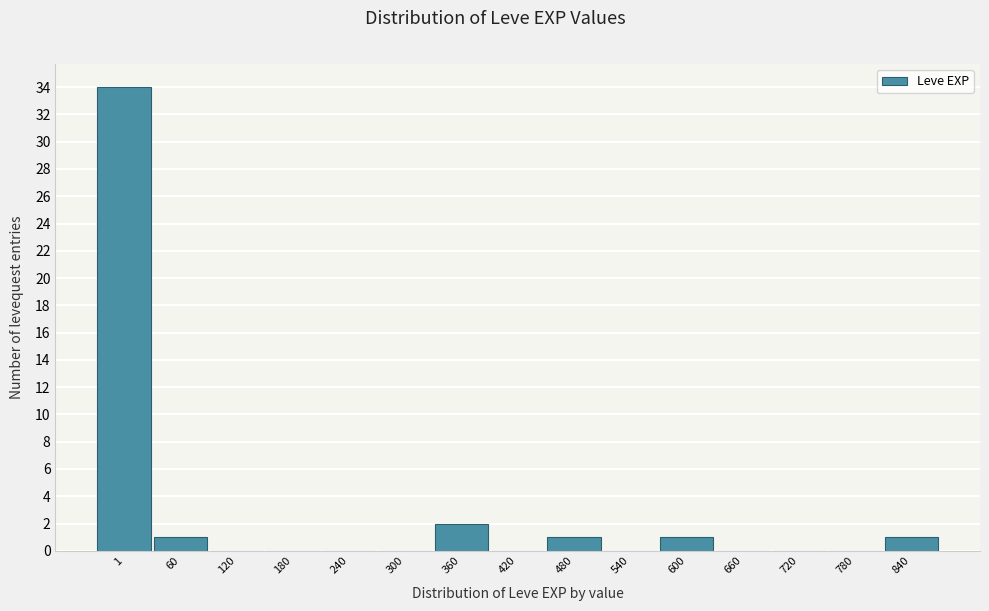

Reading left to right, what are all the values shown in this chart?

1=34	60=1	120=0	180=0	240=0	300=0	360=2	420=0	480=1	540=0	600=1	660=0	720=0	780=0	840=1